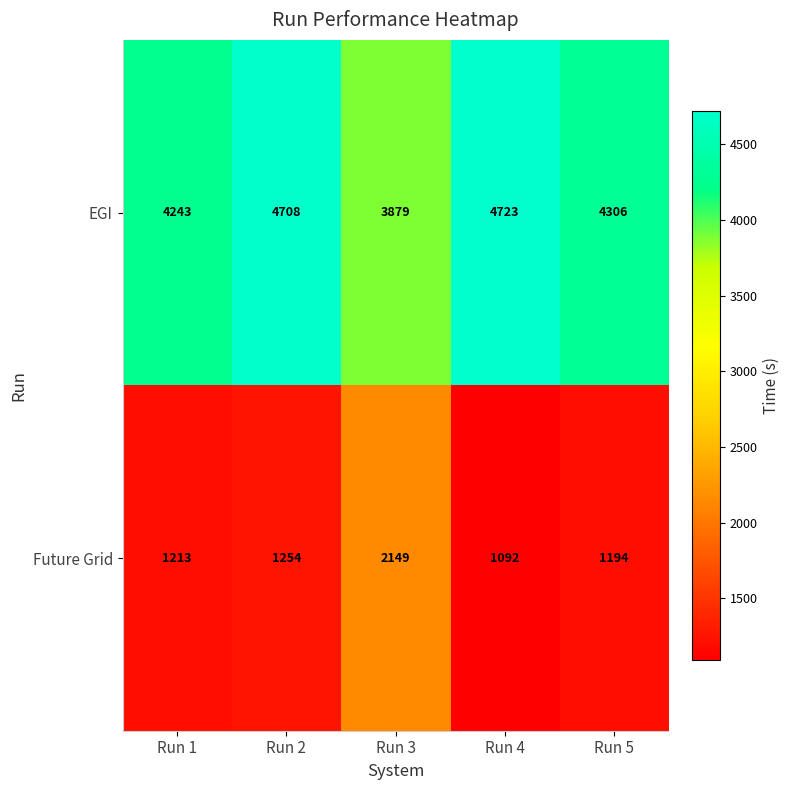

What value does the EGI series have at Run 3, to the nearest 10?

3880